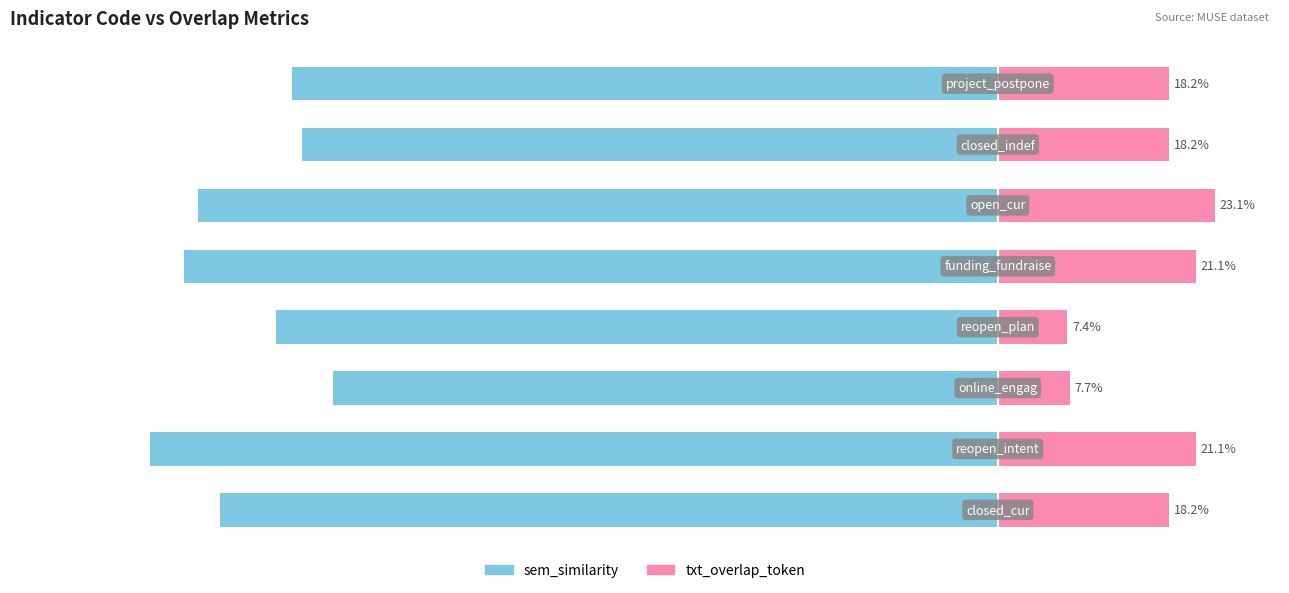

Rank the series at −80 from highest to lowest value.

txt_overlap_token, sem_similarity